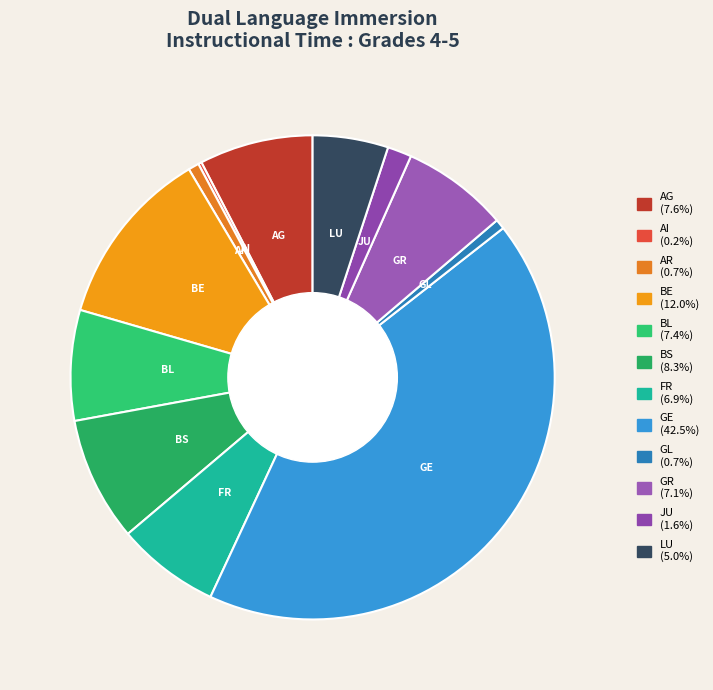

Is it true that BE is 3% of the pie?

False